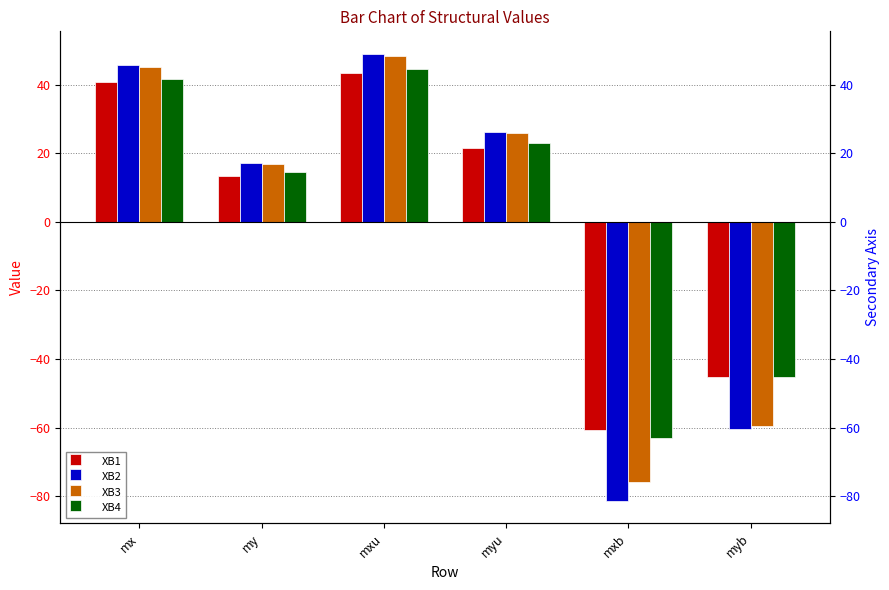

What is the sum of all XB1 values?

13.4